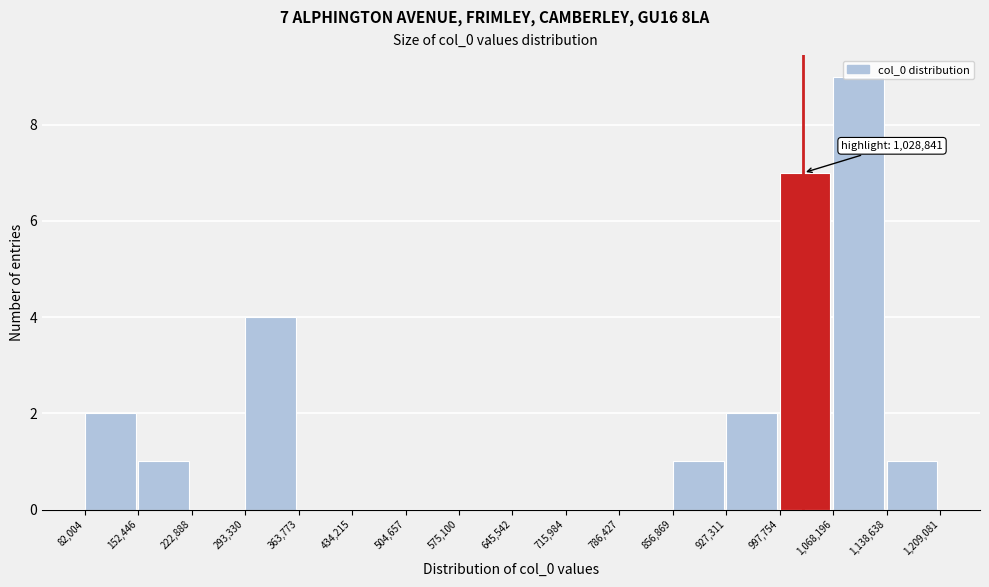

Over which range of the x-axis is the bar tallest?

1,068,196 to 1,138,638